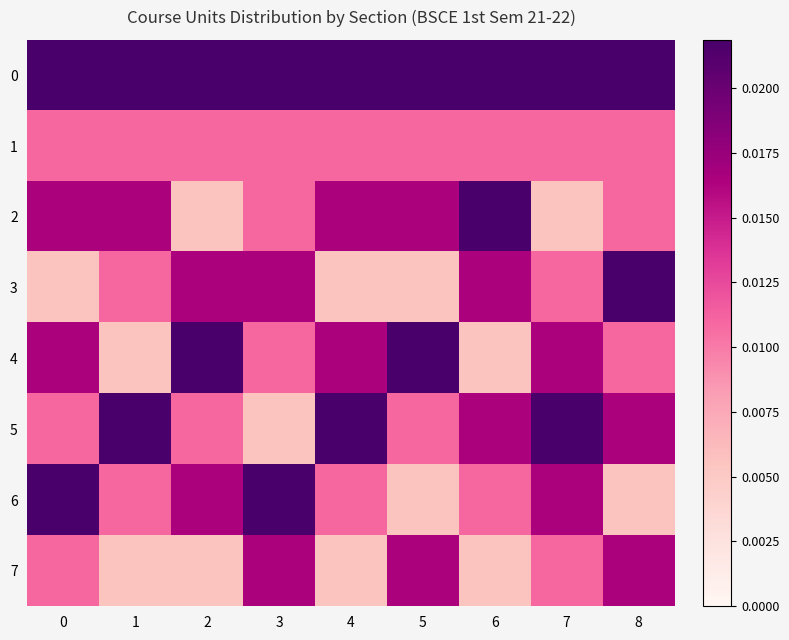

Which series has the widest spread of values?

row_2